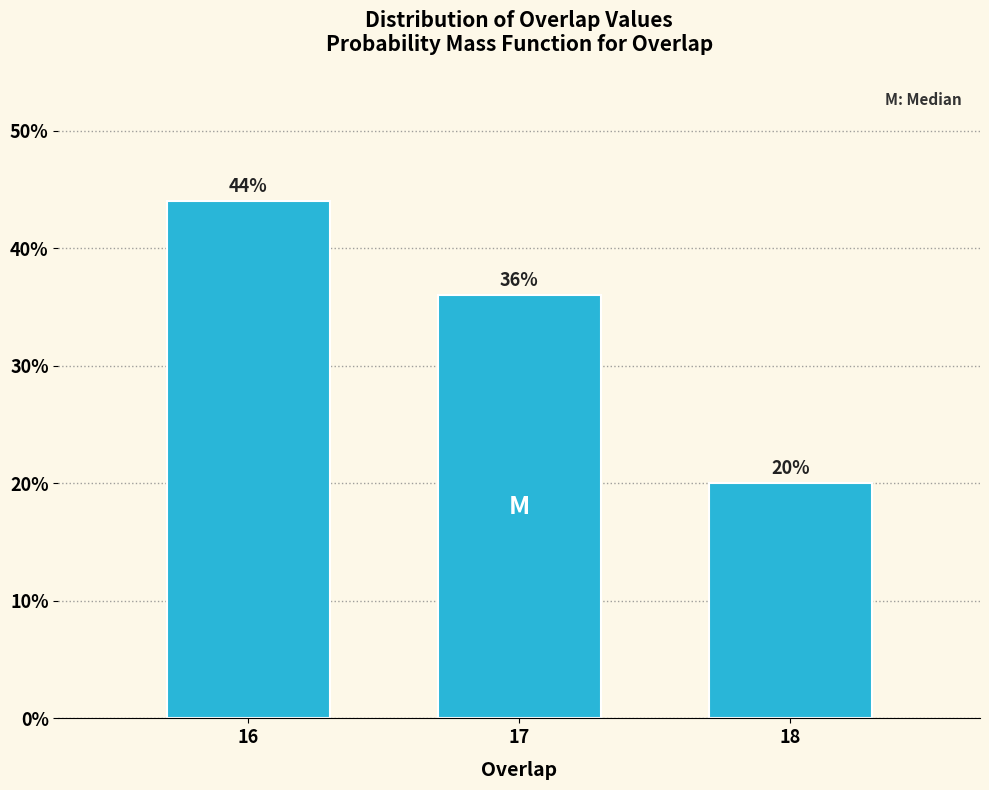

Reading left to right, what are all the values shown in this chart?

44	36	20